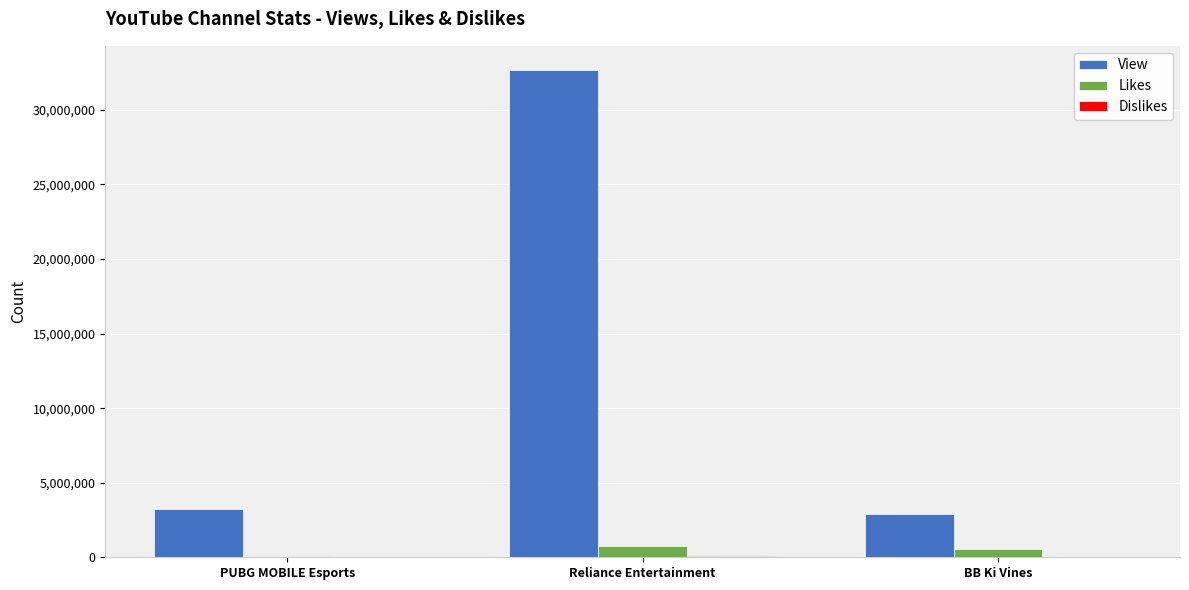

Which category has the highest value across all series?

Reliance Entertainment